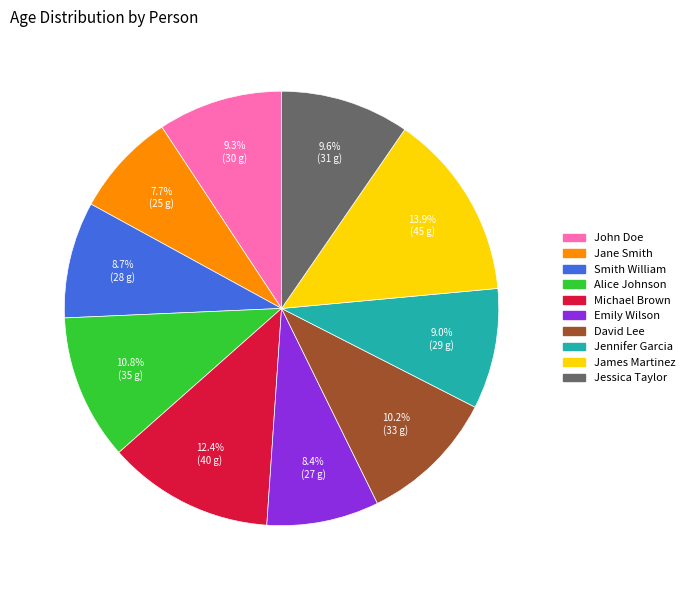

Does Jane Smith represent more than half of the total?

No